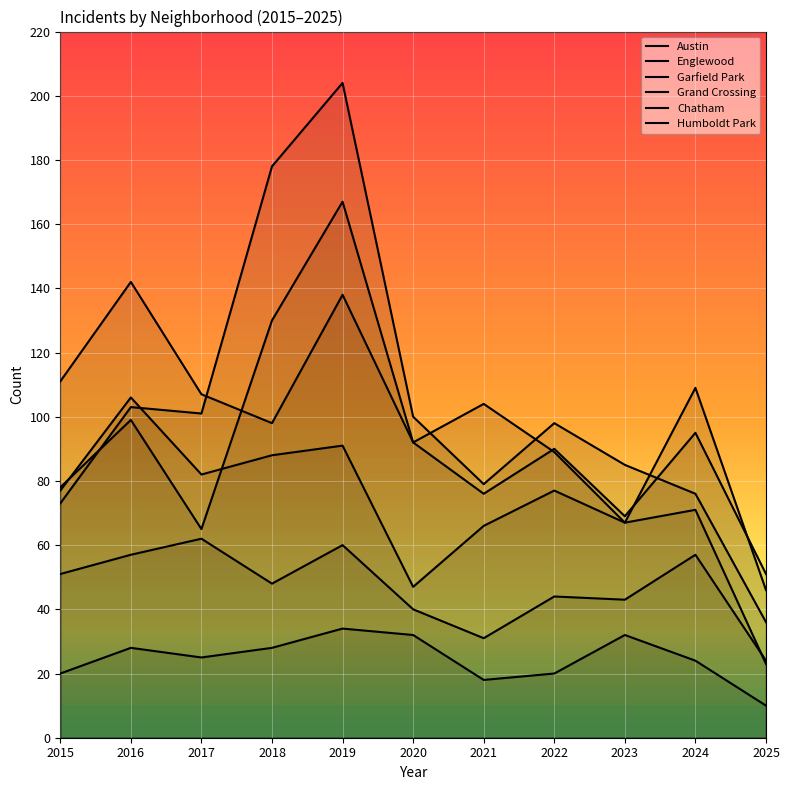

The Austin series shows 22 at 2017. True or false?

False